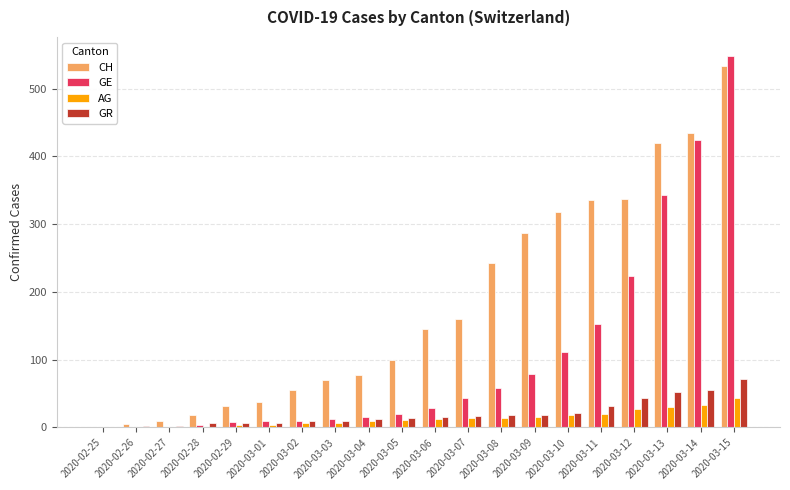

What is the maximum value shown in the chart?

549